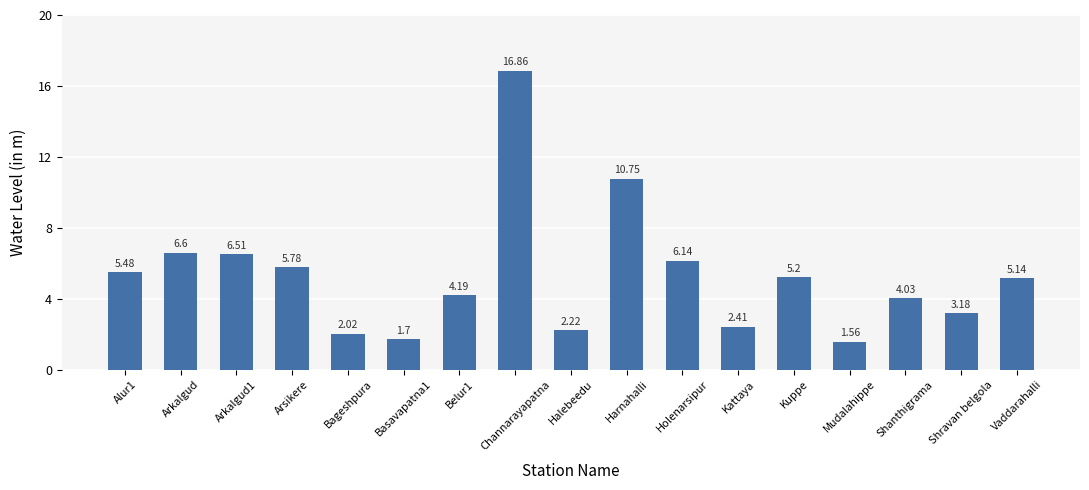

Does the chart contain any negative values?

No